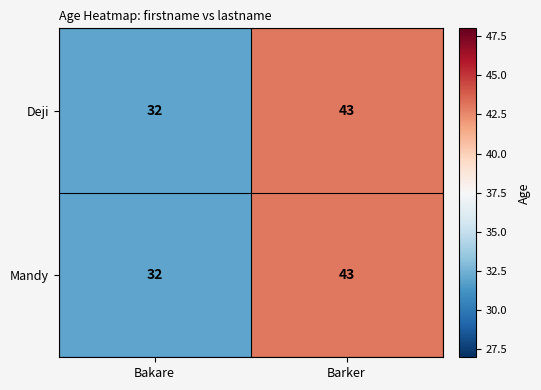

Is it true that Deji equals 43 at Bakare?

False